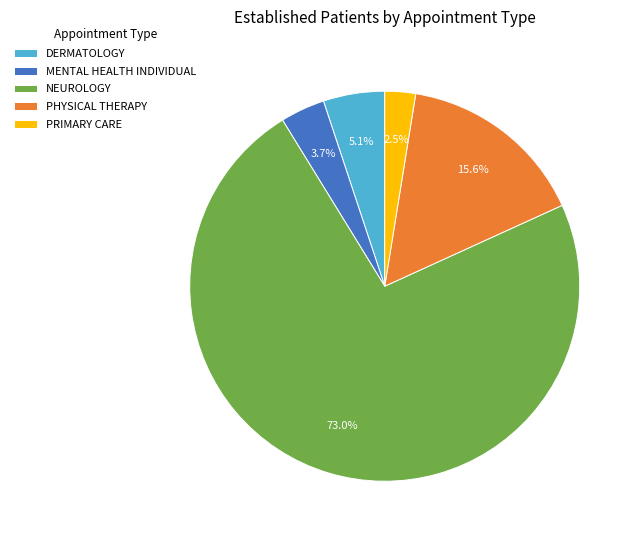

Which has a higher value, PRIMARY CARE or DERMATOLOGY?

DERMATOLOGY